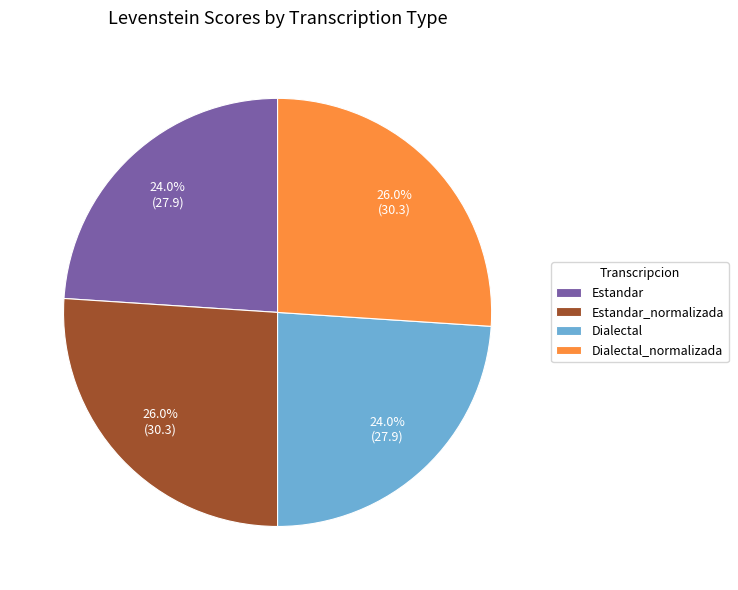

Is there a majority slice in this chart?

No